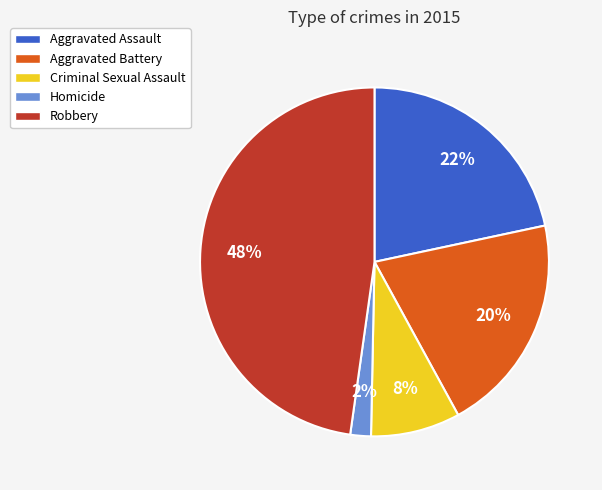

Does Homicide represent more than half of the total?

No